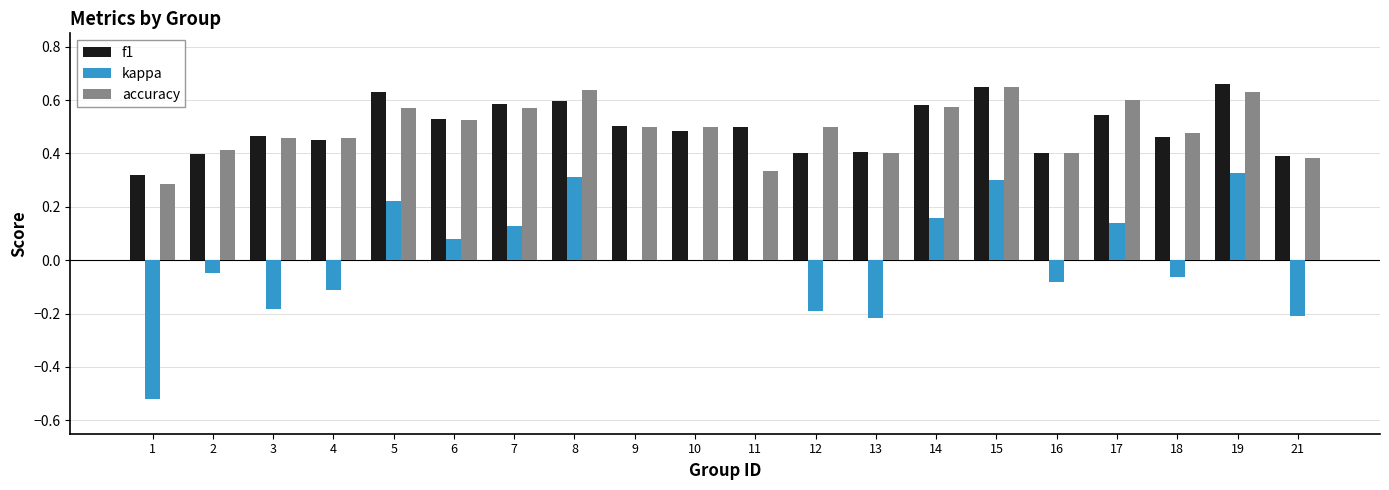

Is the value of accuracy at 7 greater than the value of f1 at 2?

Yes